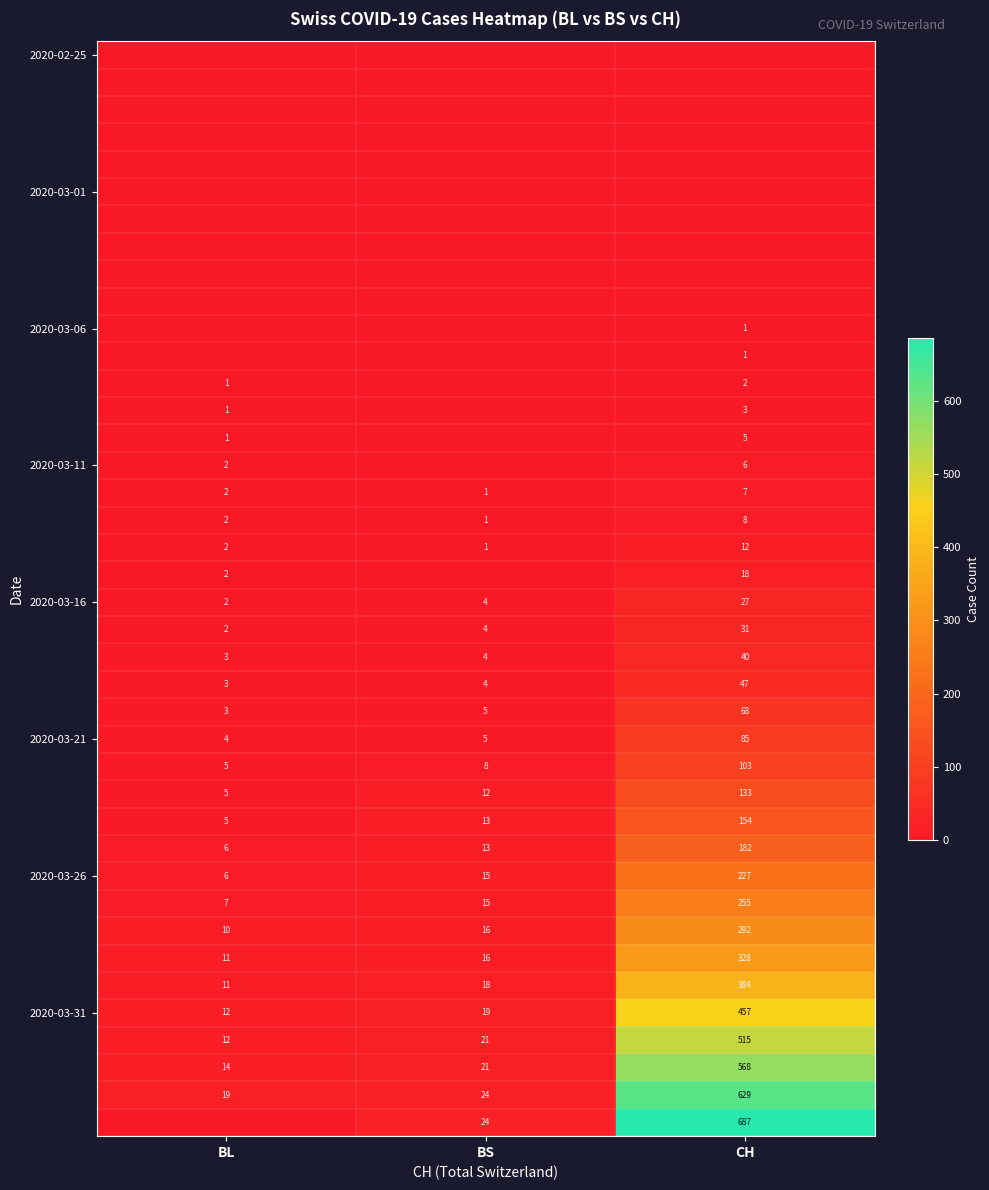

Which has a higher value, CH or BS?

CH